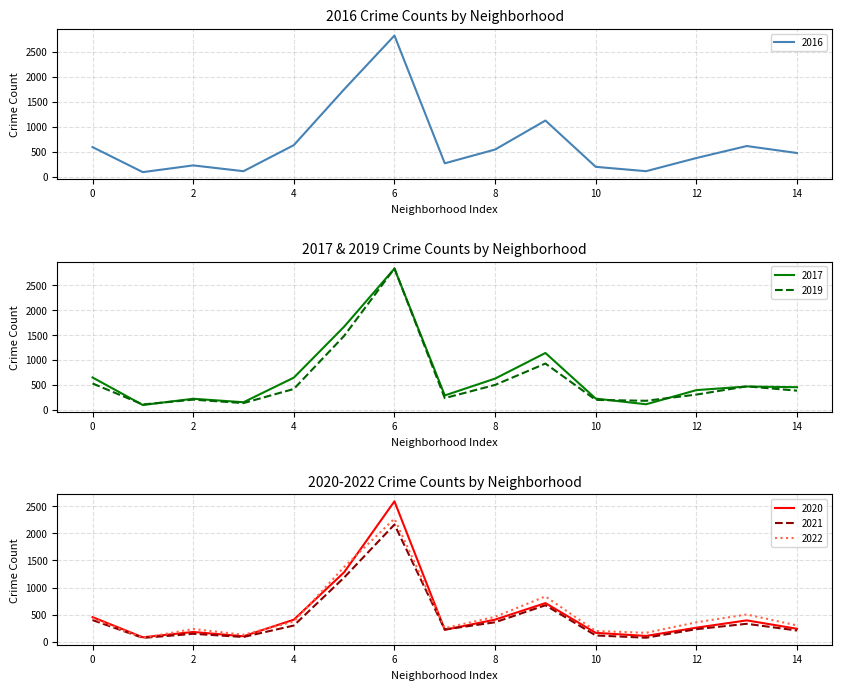

Where does the 2021 series first go above 233?

0